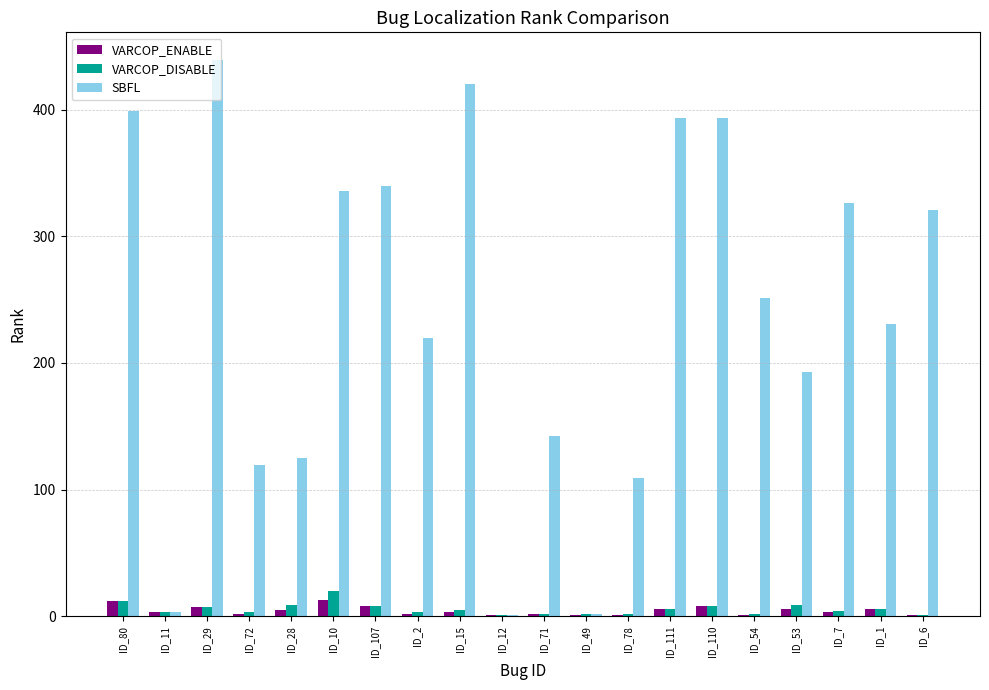

Is it true that SBFL equals 1 at ID_12?

True